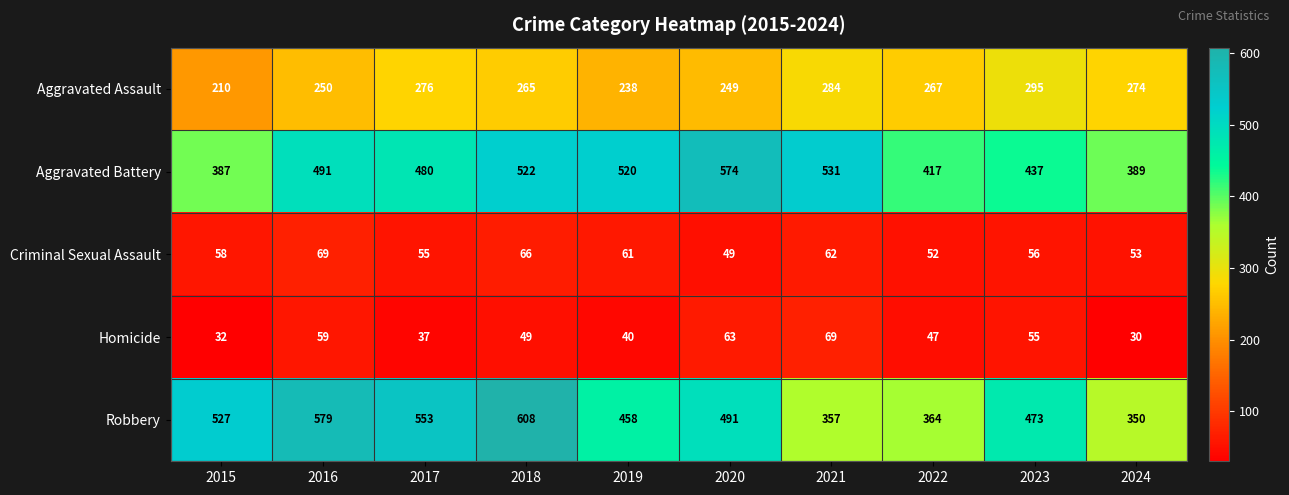

At which category does the chart reach its peak across all series?

2018